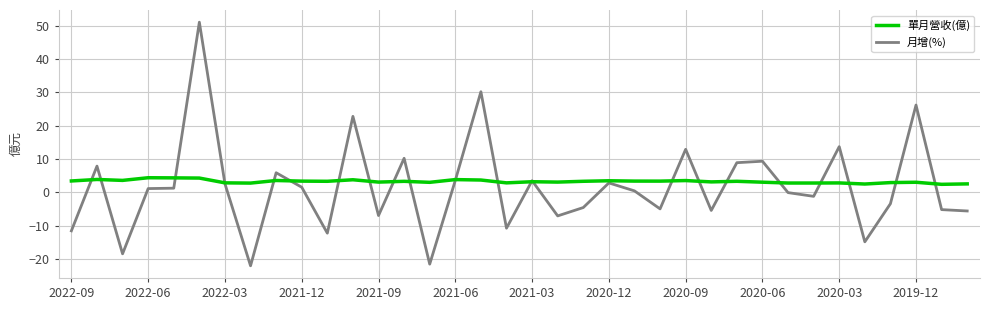

Rank the series by their maximum value, from lowest to highest.

單月營收(億), 月增(%)